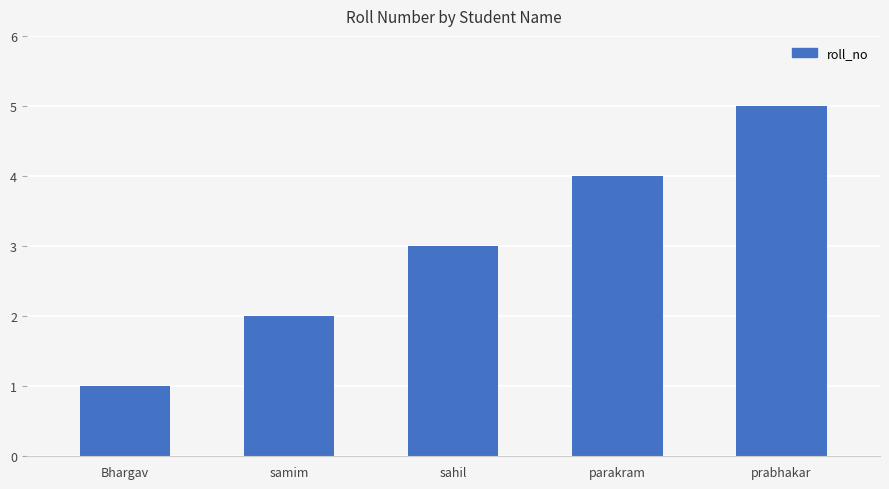

How many data points are less than 3?

2